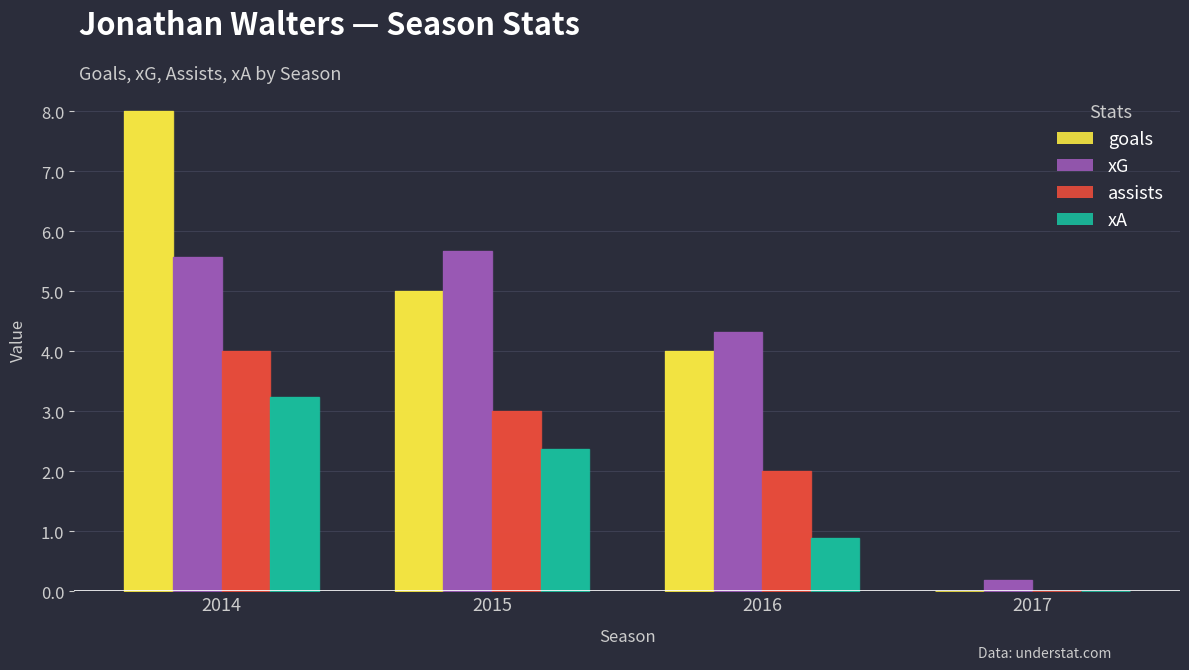

Reading left to right, what are all the values shown in this chart?

goals: 8.0	5.0	4.0	0.0
xG: 5.6	5.7	4.3	0.2
assists: 4.0	3.0	2.0	0.0
xA: 3.2	2.4	0.9	0.0